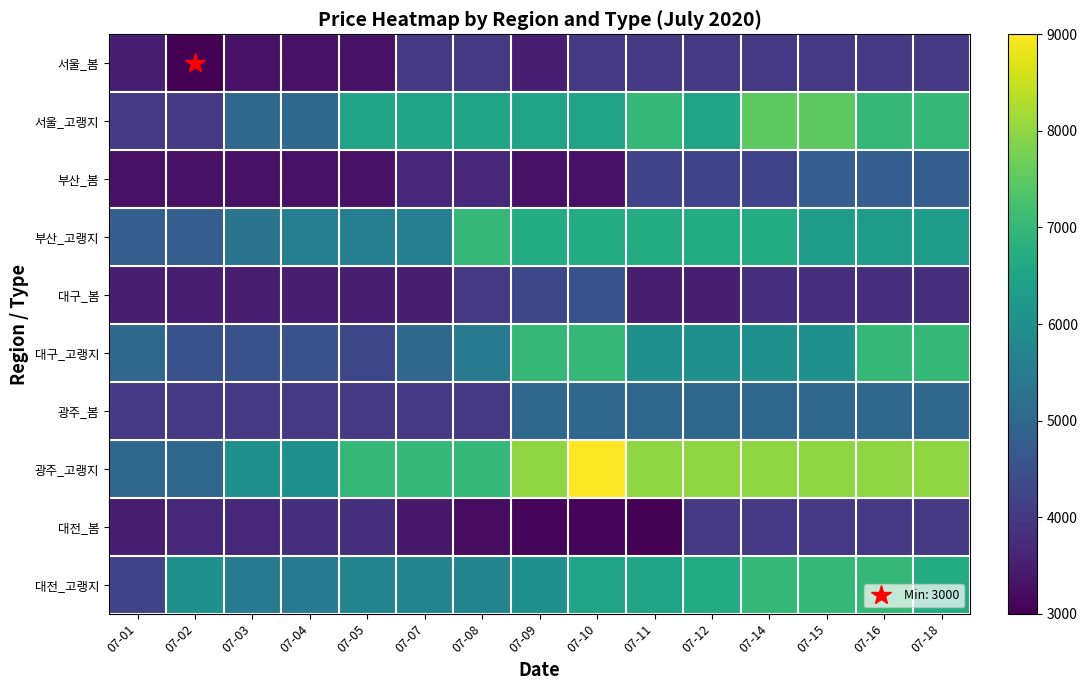

Which category has the lowest value across all series?

07-02